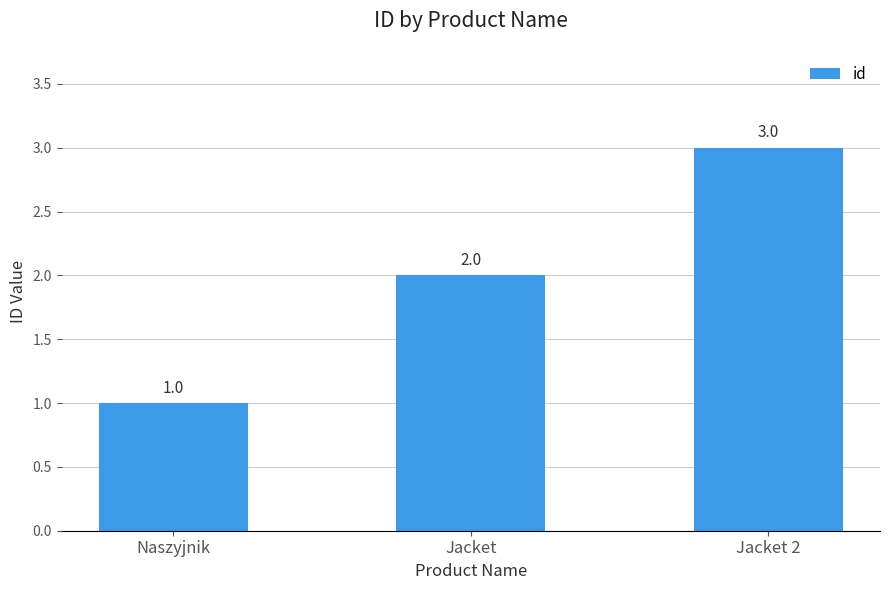

What is the difference between the maximum and minimum values?

2